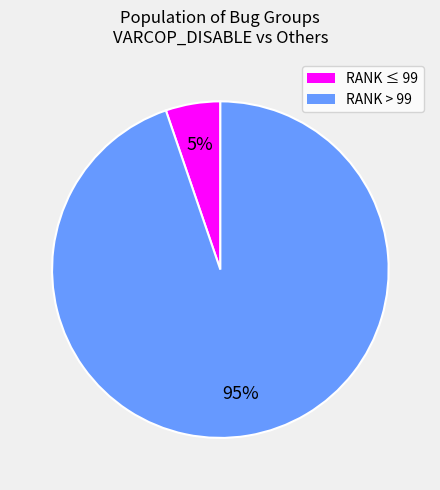

Count the number of slices in the pie.

2